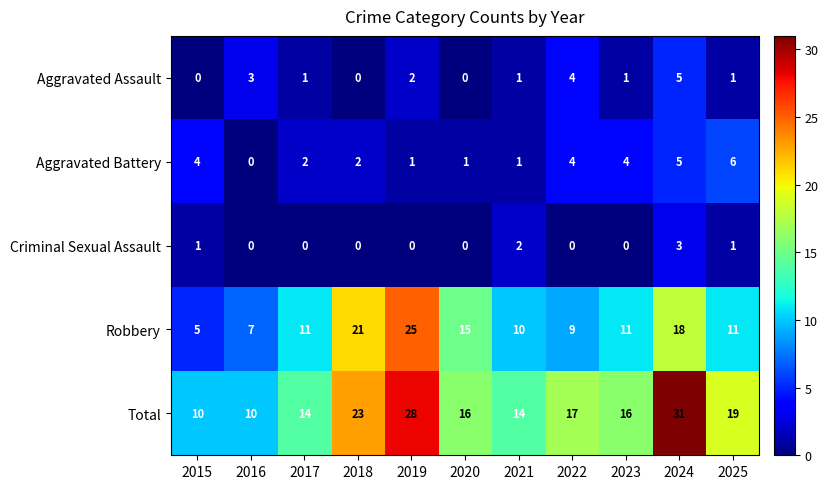

True or false: Aggravated Assault has a value of 0 at 2021.

False